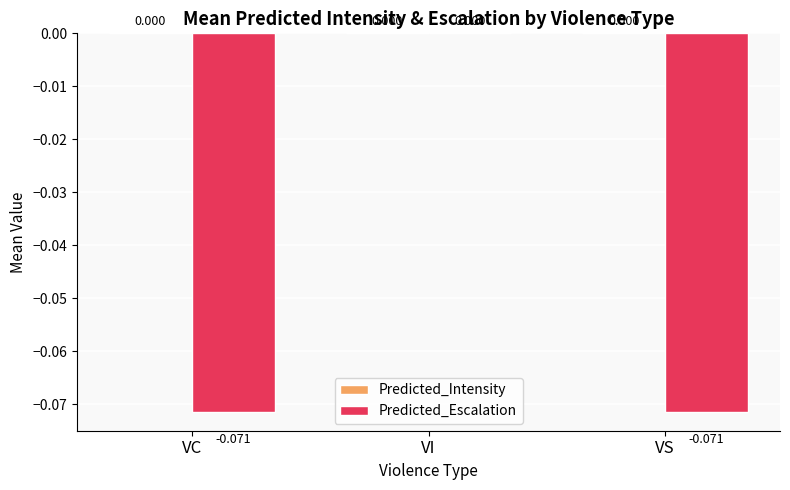

At which category does the chart reach its peak across all series?

VI